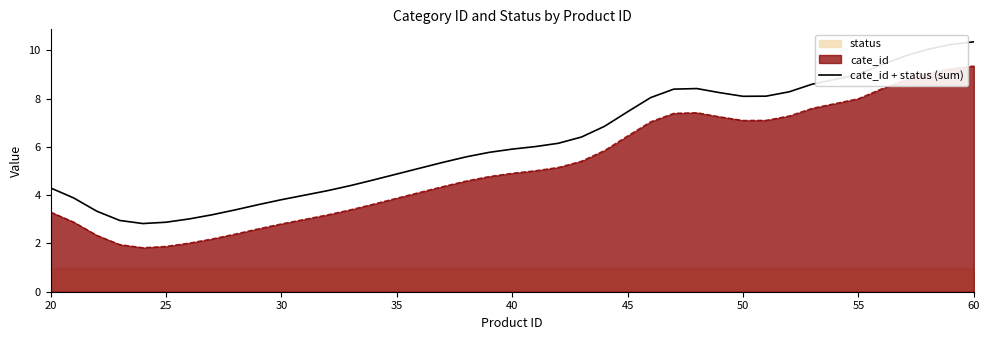

True or false: cate_id and cate_id + status (sum) intersect in this chart.

False